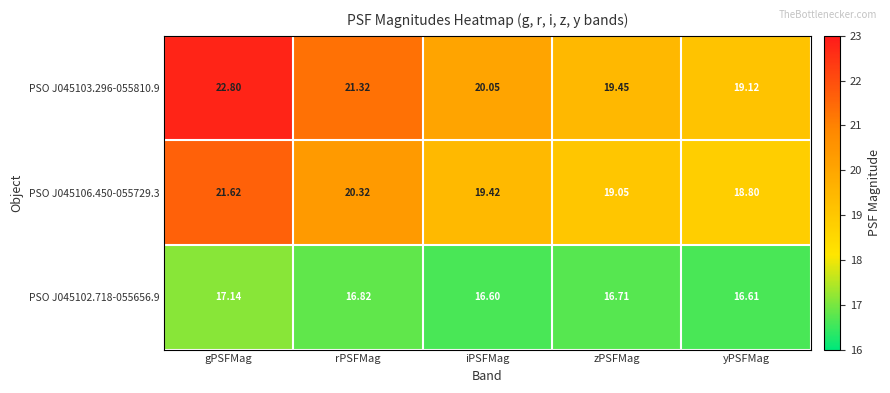

Where is PSO J045103.296-055810.9 nearest to the value 20?

iPSFMag